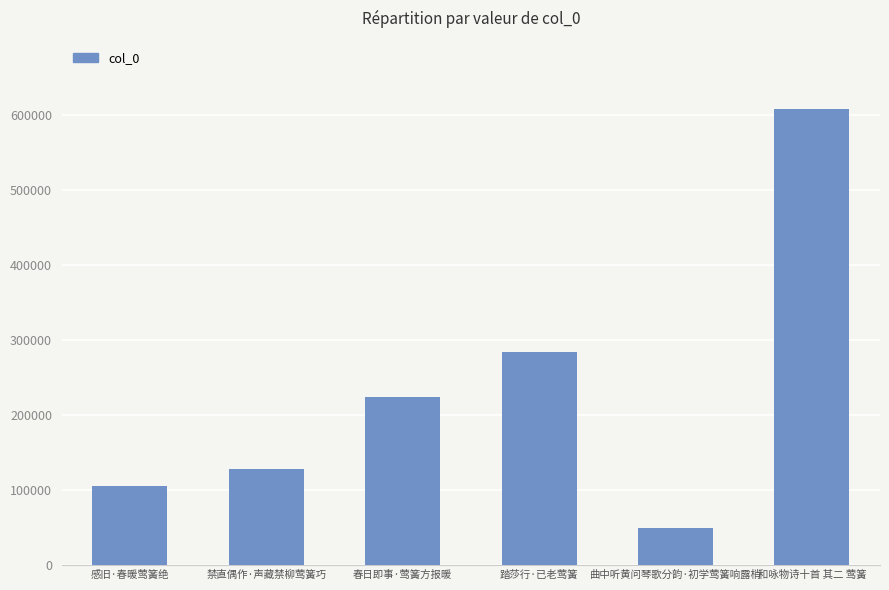

What is the change in value from 禁直偶作·声藏禁柳莺簧巧 to 和咏物诗十首 其二 莺簧?

+478694